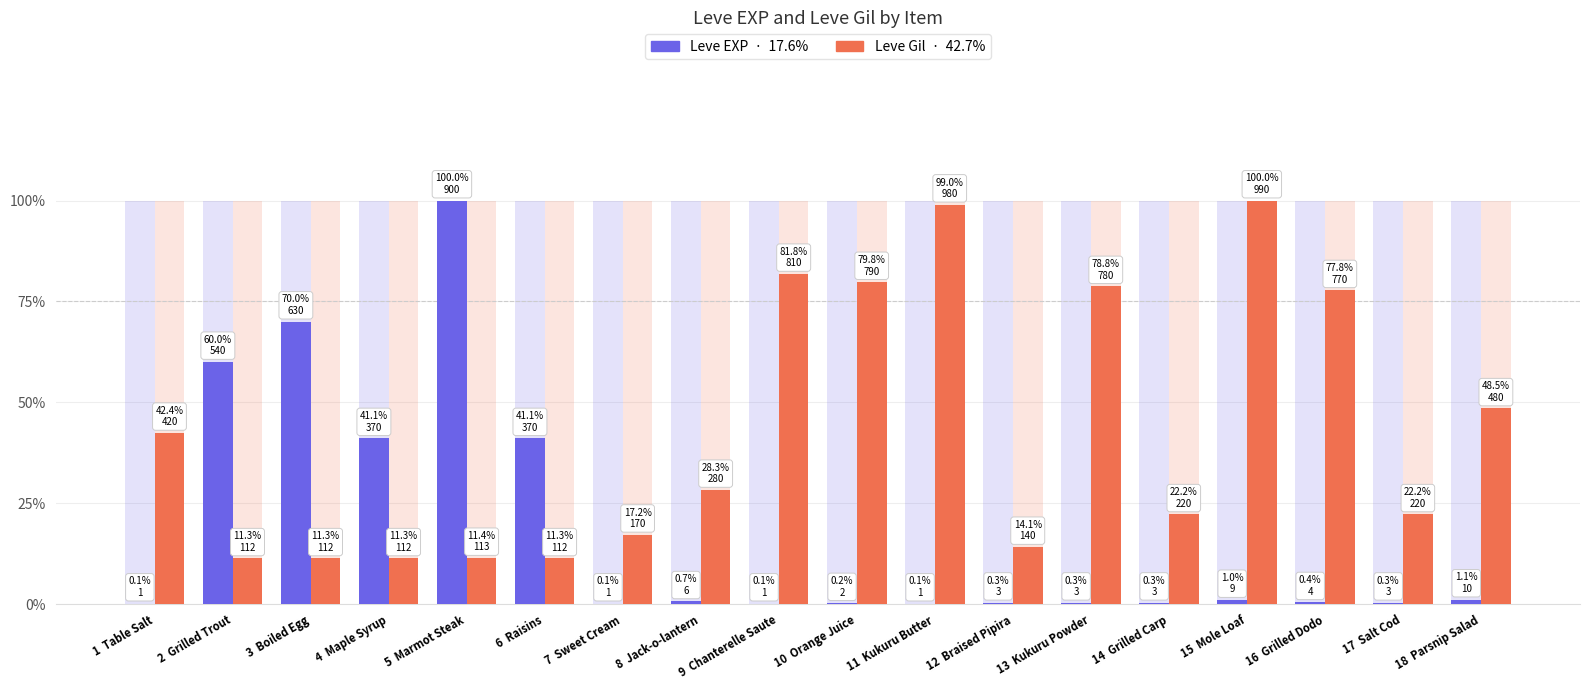

At which label does Leve Gil reach its minimum?

2  Grilled Trout